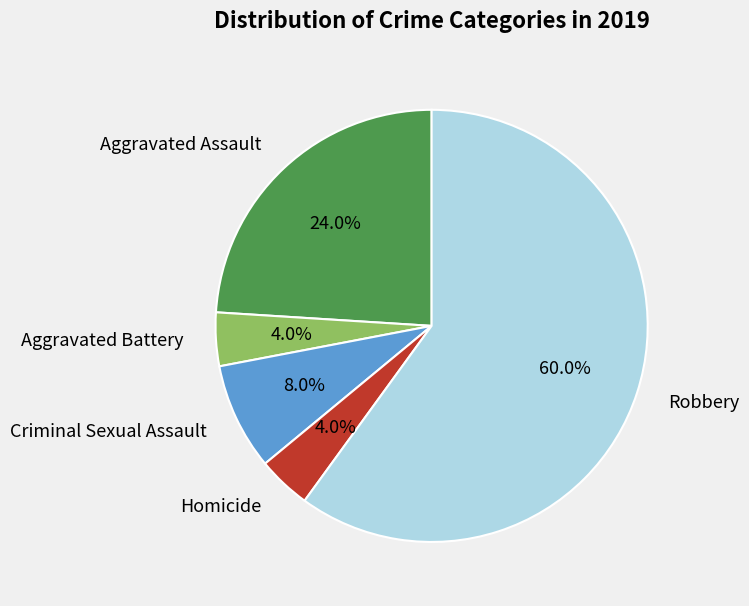

Count the number of slices in the pie.

5